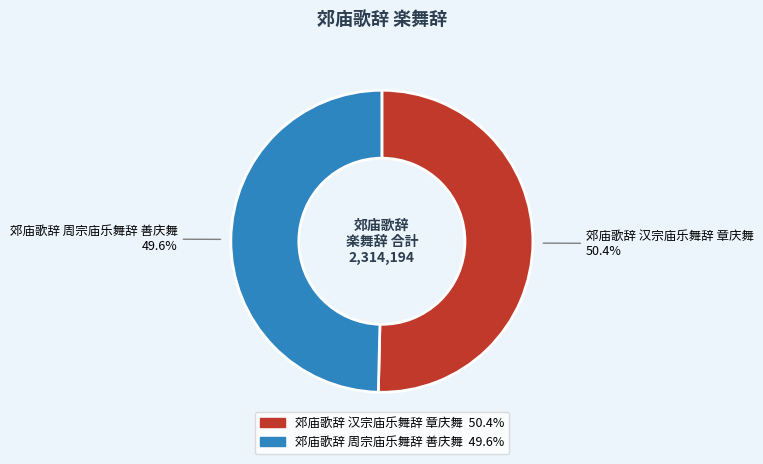

What is the total percentage of 郊庙歌辞 汉宗庙乐舞辞 章庆舞 and 郊庙歌辞 周宗庙乐舞辞 善庆舞?

100.0%